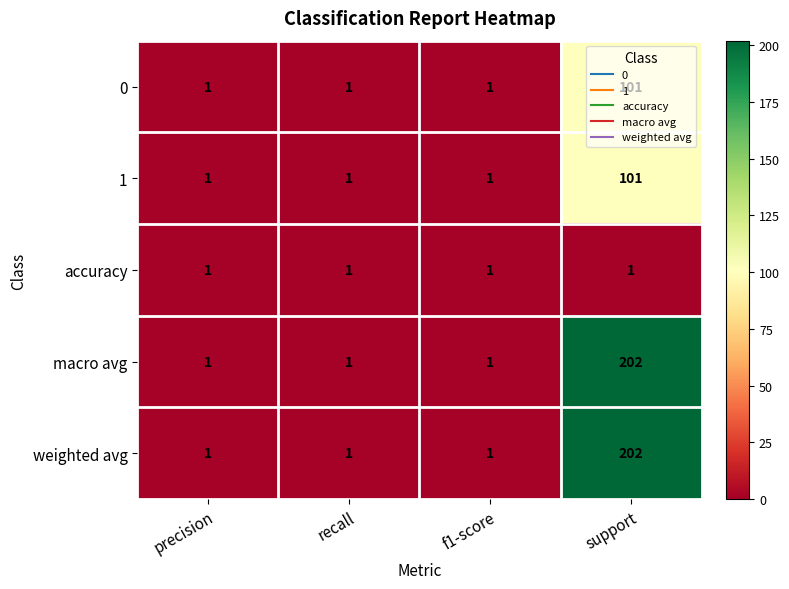

At which label does macro avg reach its peak?

support